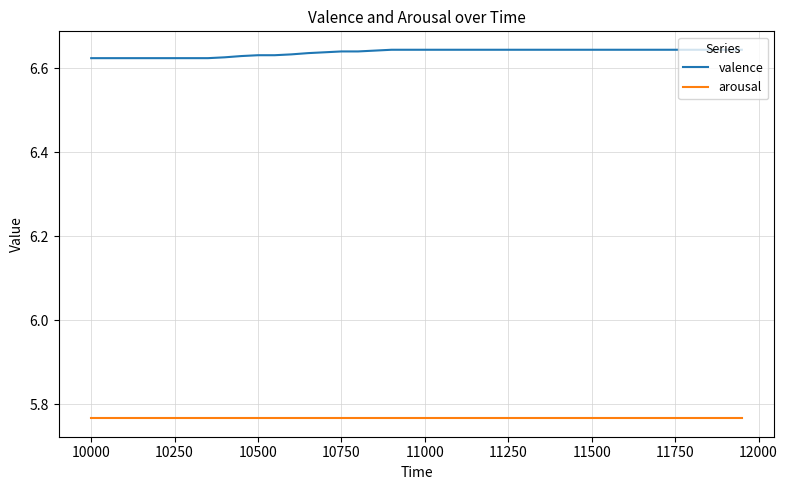

Which series has the widest spread of values?

valence